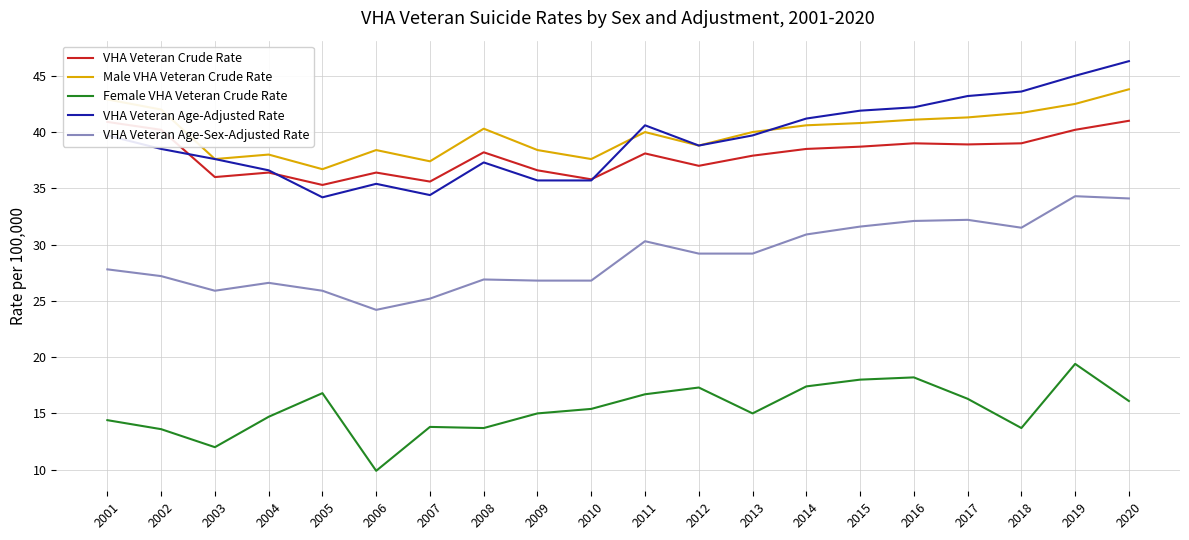

At which label does VHA Veteran Age-Sex-Adjusted Rate reach its minimum?

2006